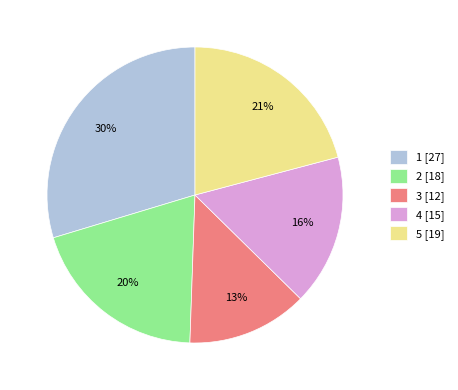

Is it true that 2 is 20% of the pie?

True